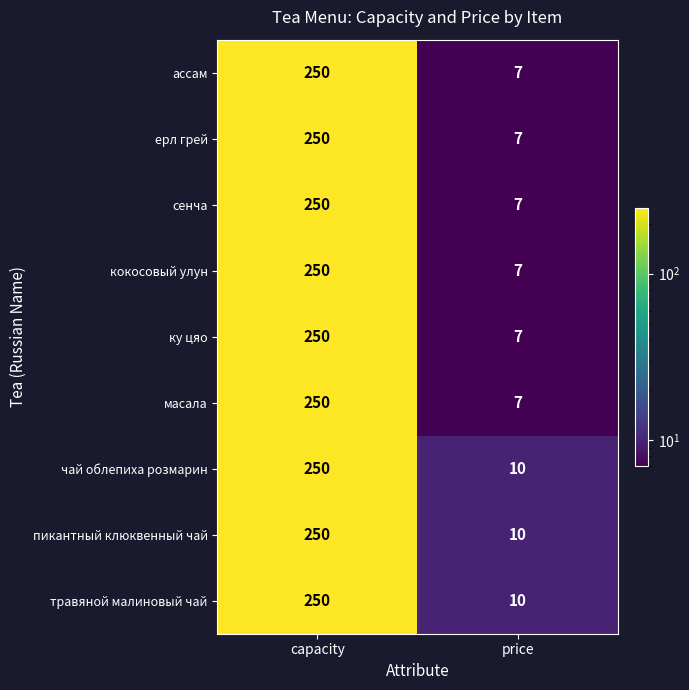

True or false: масала has a value of 161 at capacity.

False